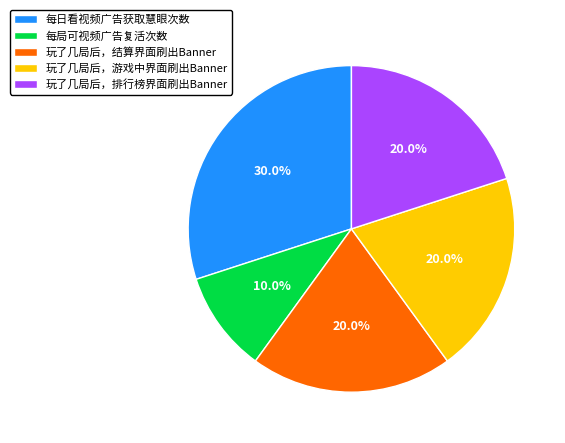

Which slice is the largest?

每日看视频广告获取慧眼次数